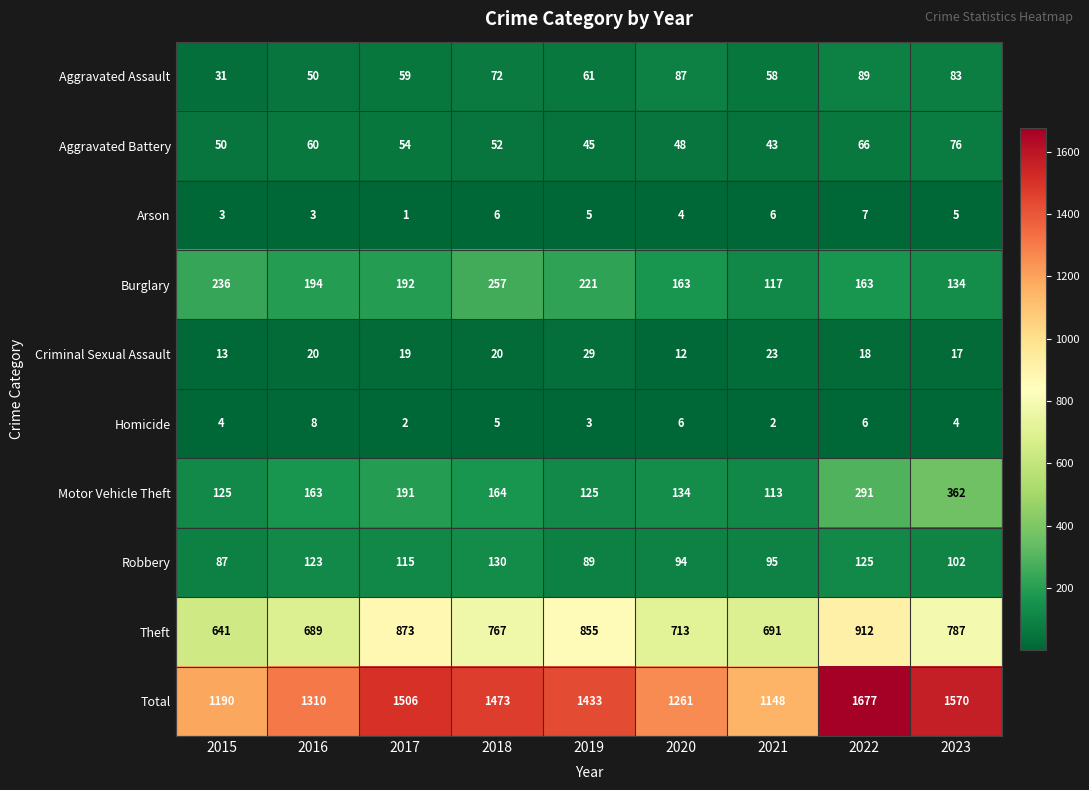

At which label is Theft closest to 776?

2018